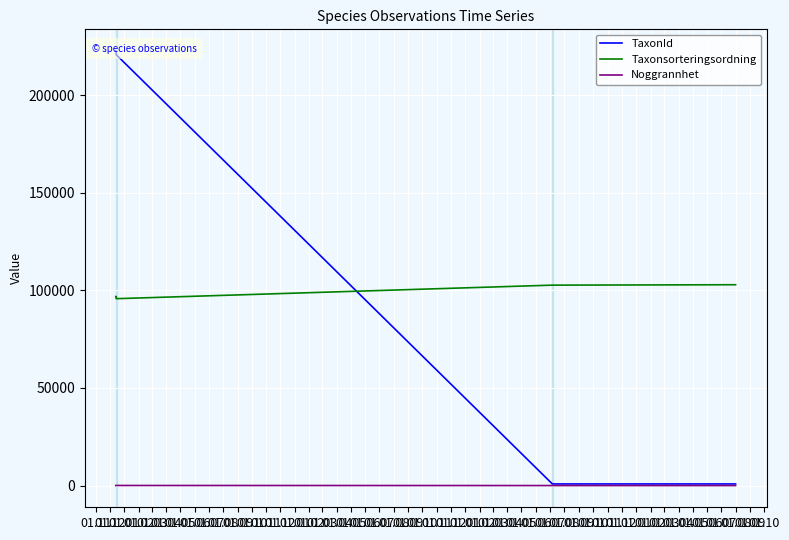

Does the chart display data point markers on the line(s)?

No